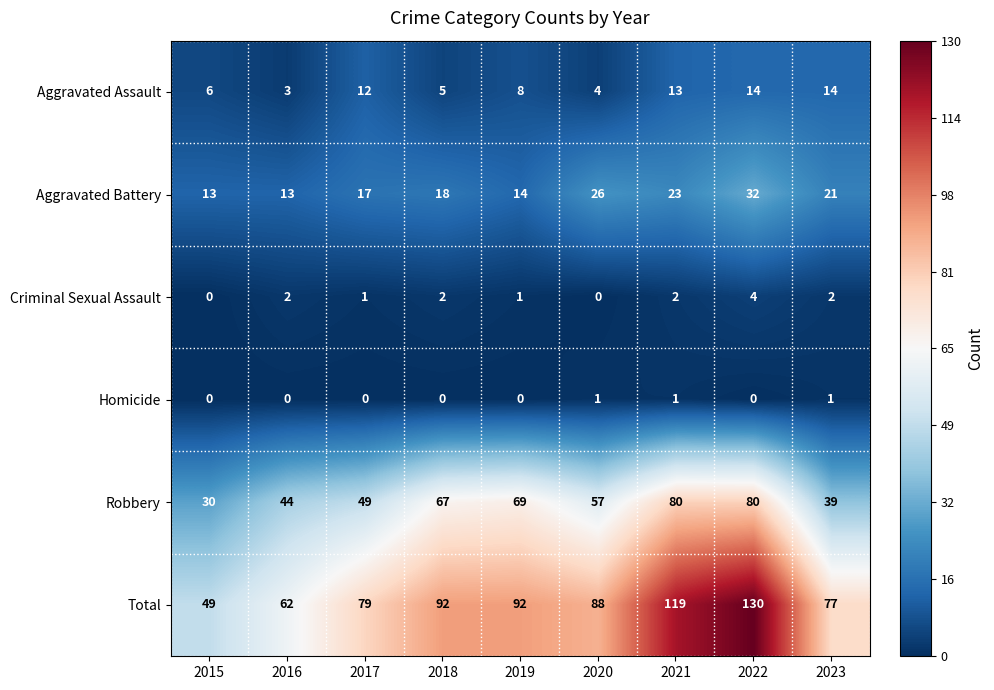

How many series are shown in this chart?

6